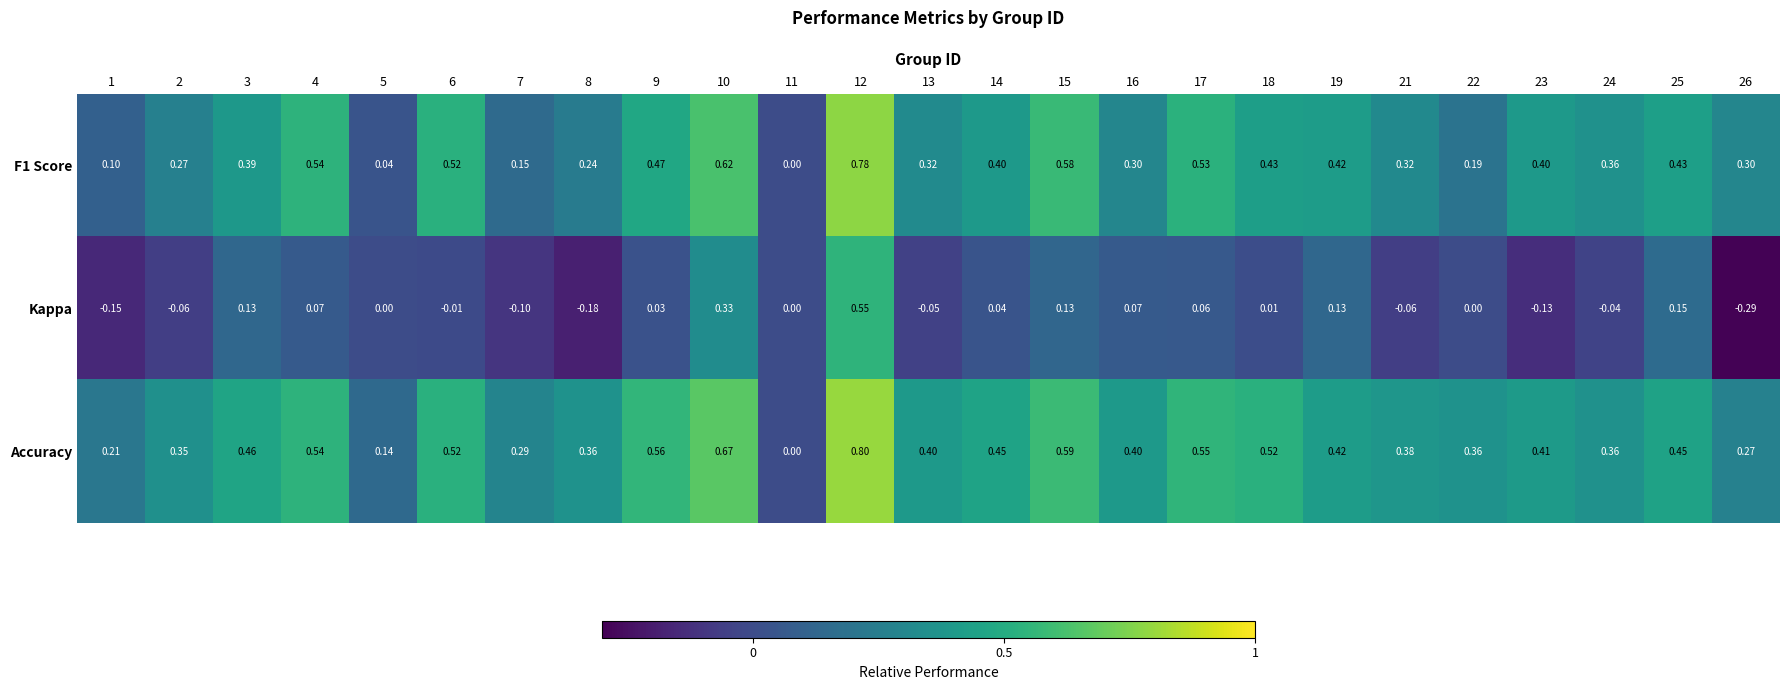

Is the value of Kappa at 22 greater than the value of F1 Score at 21?

No